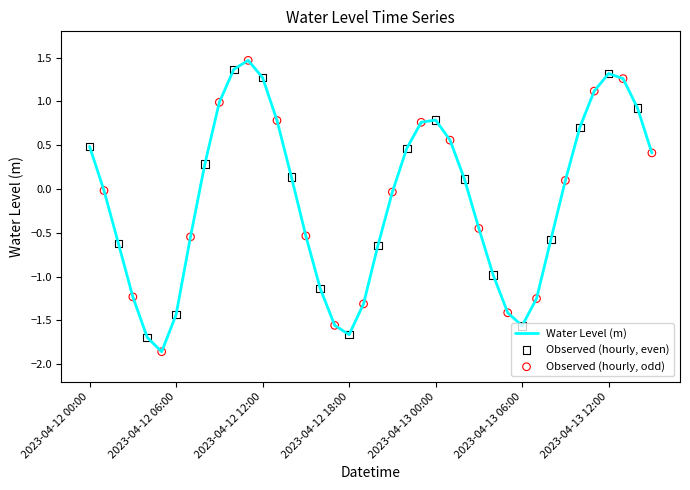

What is the greatest value displayed?

1.5